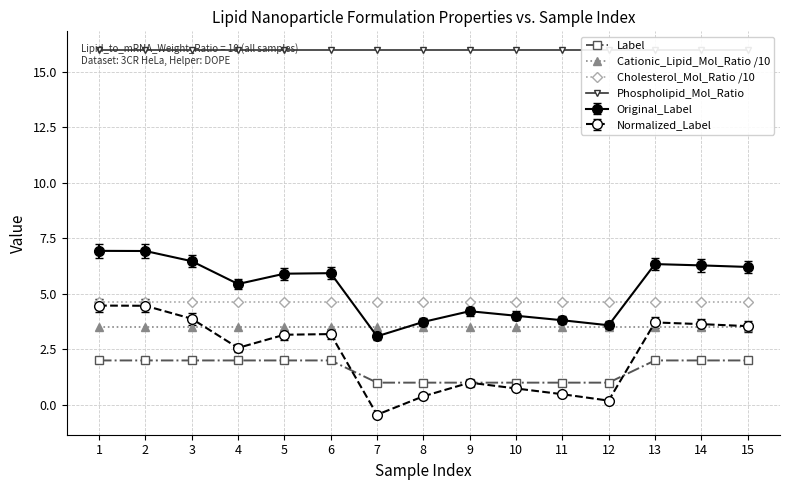

What are all the series names shown in the legend?

Label, Cationic_Lipid_Mol_Ratio /10, Cholesterol_Mol_Ratio /10, Phospholipid_Mol_Ratio